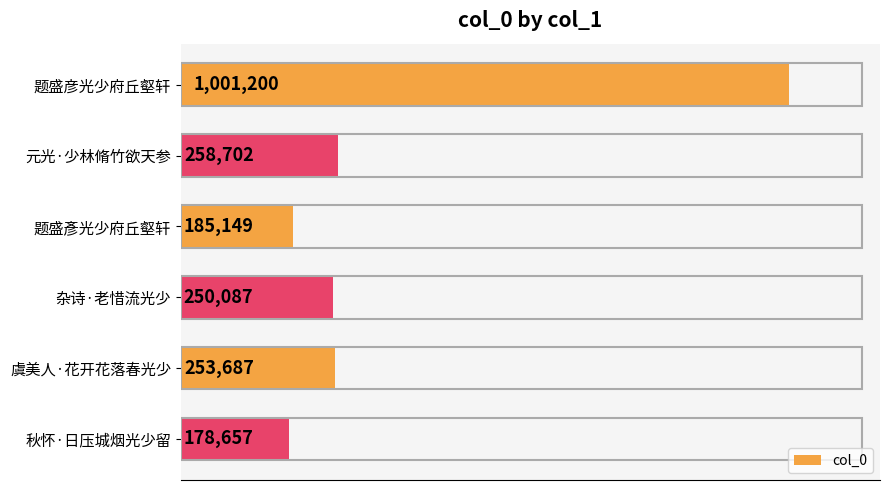

Rank the categories by value from lowest to highest.

秋怀·日压城烟光少留, 题盛彥光少府丘壑轩, 杂诗·老惜流光少, 虞美人·花开花落春光少, 元光·少林脩竹欲天参, 题盛彦光少府丘壑轩